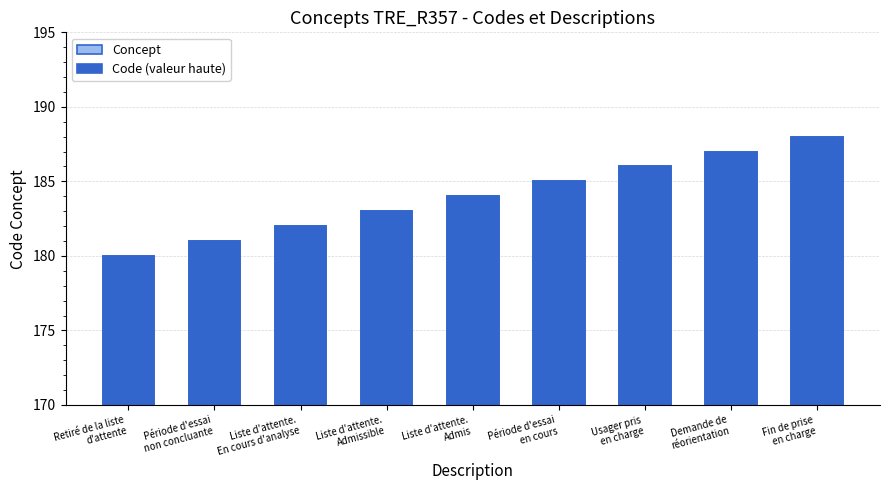

At which category is the sum across all series the highest?

Fin de prise
en charge